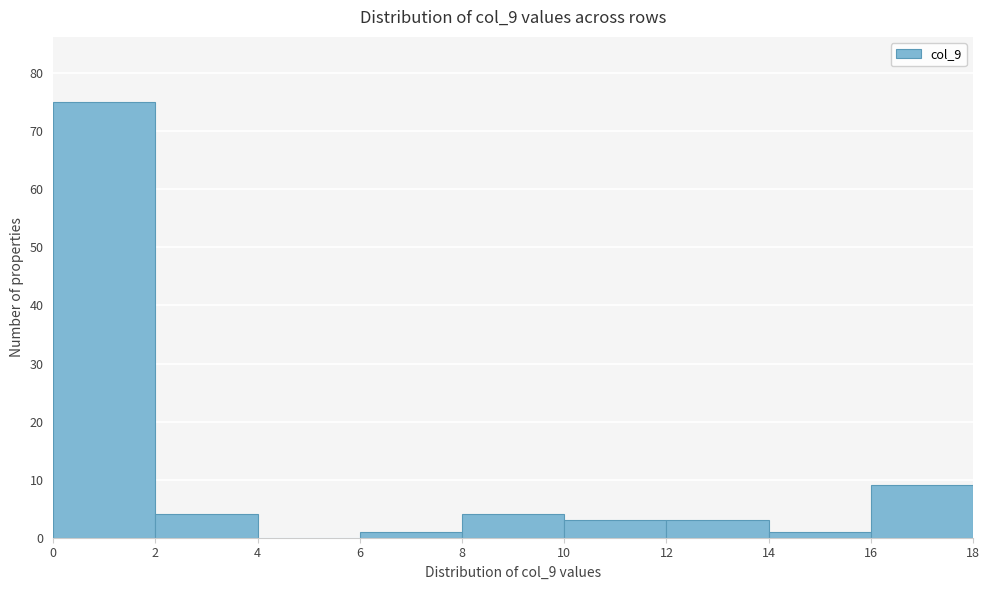

Reading left to right, transcribe this chart: for each bar, give the range it covers on the x-axis and its height. The values are not printed on the chart, so give them approximately, as read against the axis.

0 to 2: 75
2 to 4: 4
4 to 6: 0
6 to 8: 1
8 to 10: 4
10 to 12: 3
12 to 14: 3
14 to 16: 1
16 to 18: 9